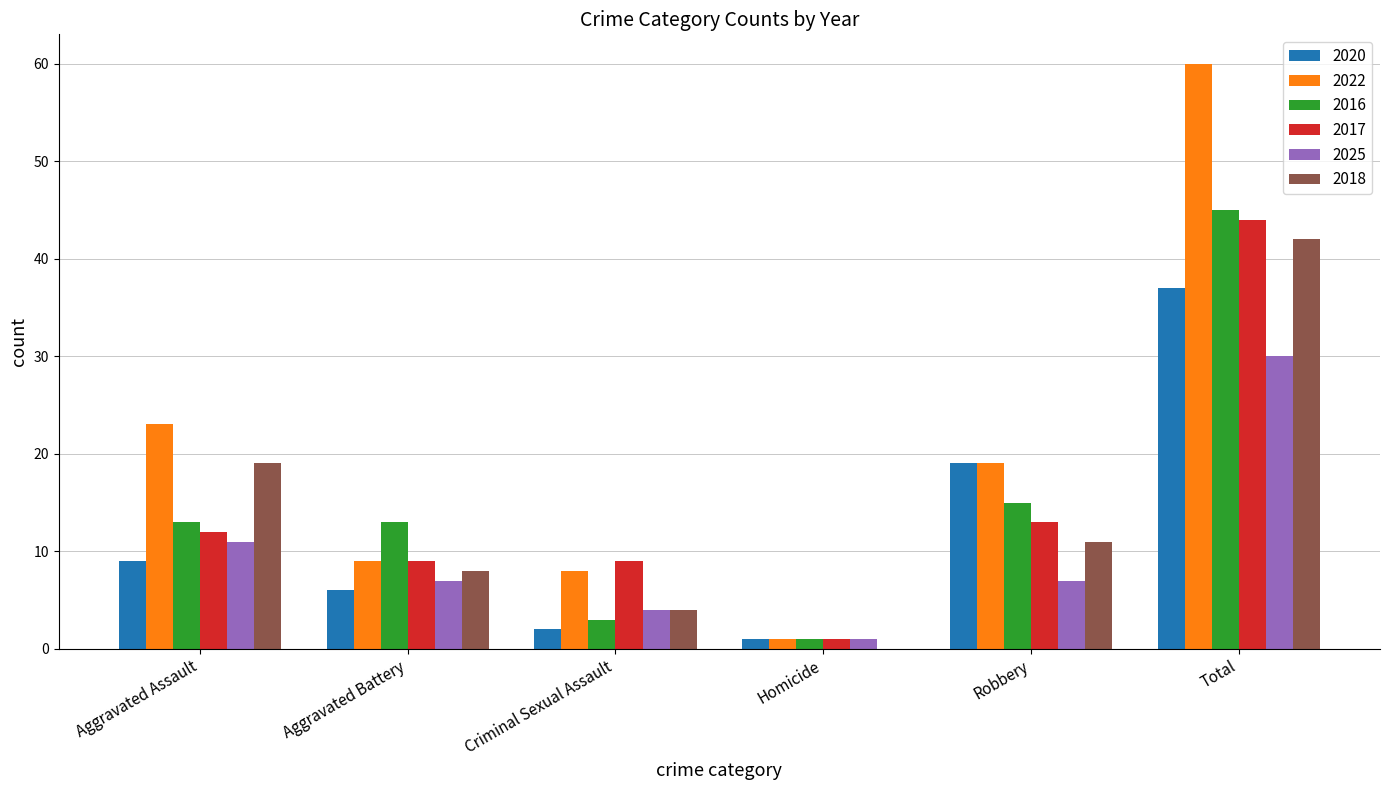

Is it true that 2025 equals 7 at Criminal Sexual Assault?

False